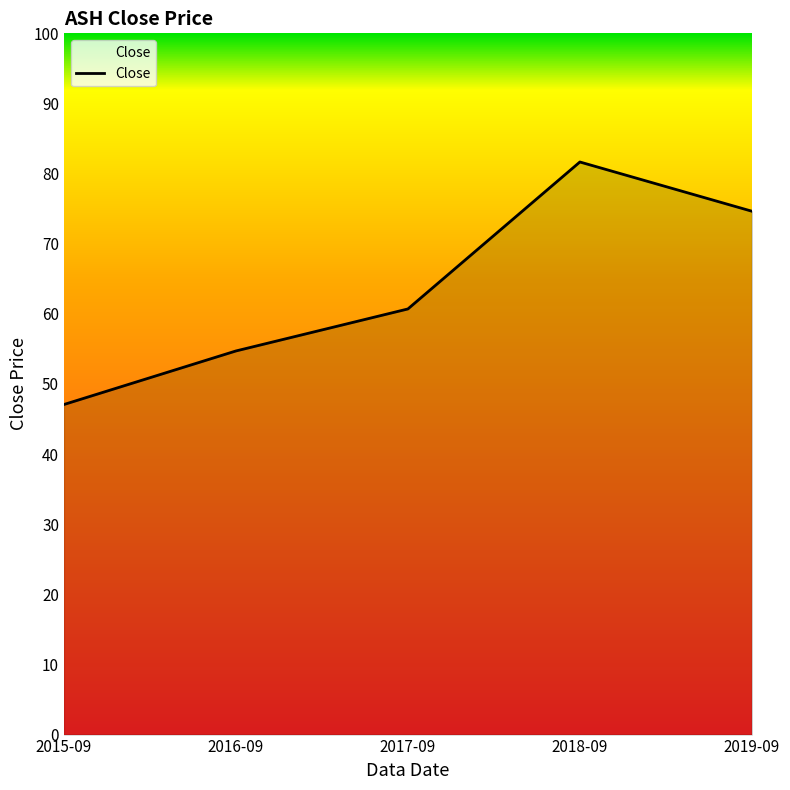

List the labels in order of value, largest first.

2018-09, 2019-09, 2017-09, 2016-09, 2015-09